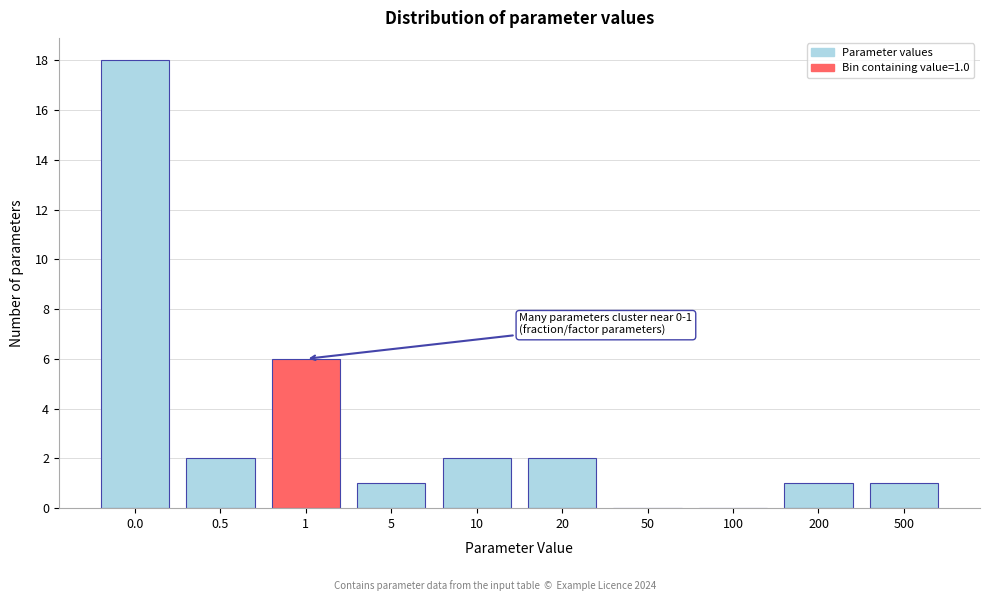

Reading left to right, list all the values displayed in this chart.

0.0=18	0.5=2	1=6	5=1	10=2	20=2	50=0	100=0	200=1	500=1